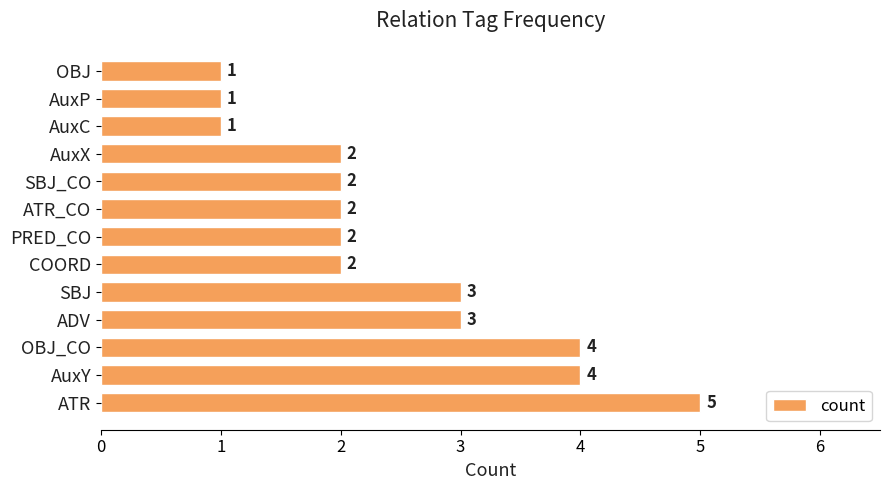

Is it true that the value at SBJ_CO is 3?

False